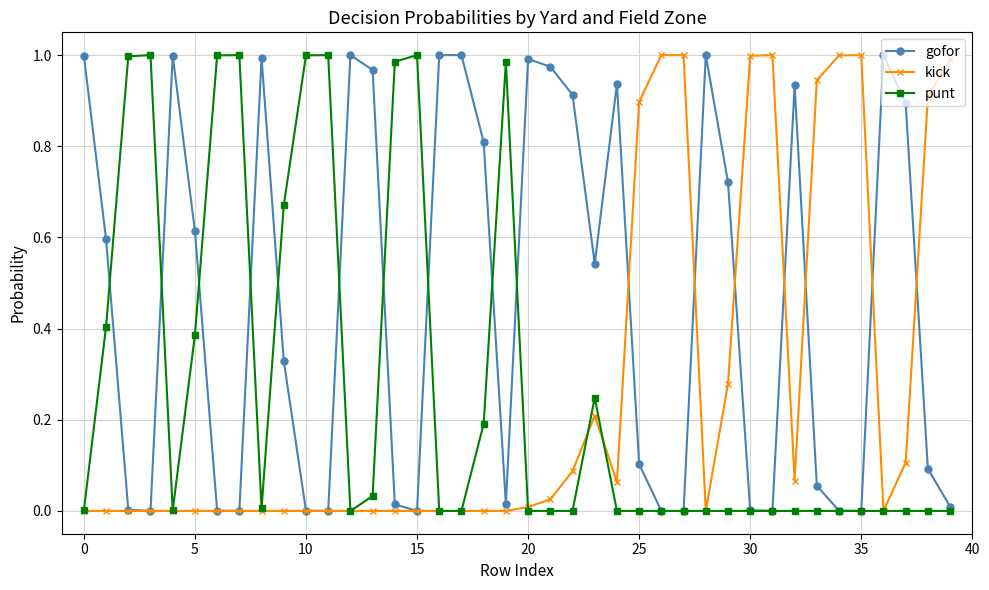

Which series has the largest total across all categories?

gofor